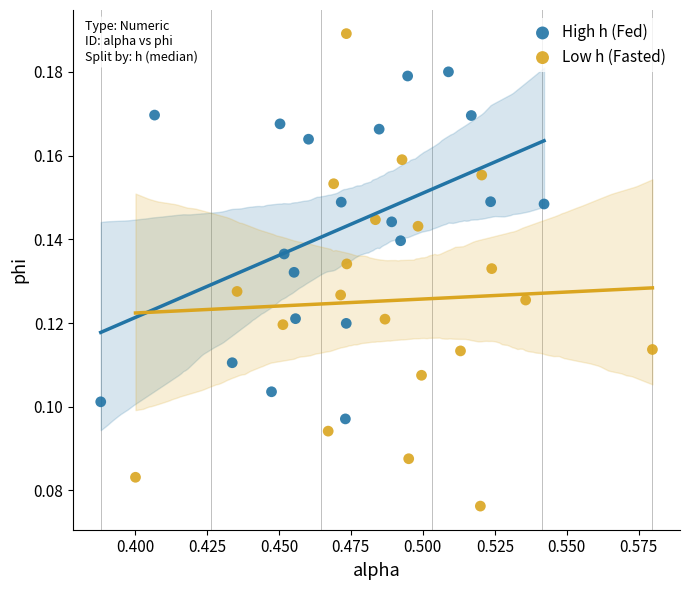

Which series has the largest Y range (max minus min)?

Low h (Fasted)